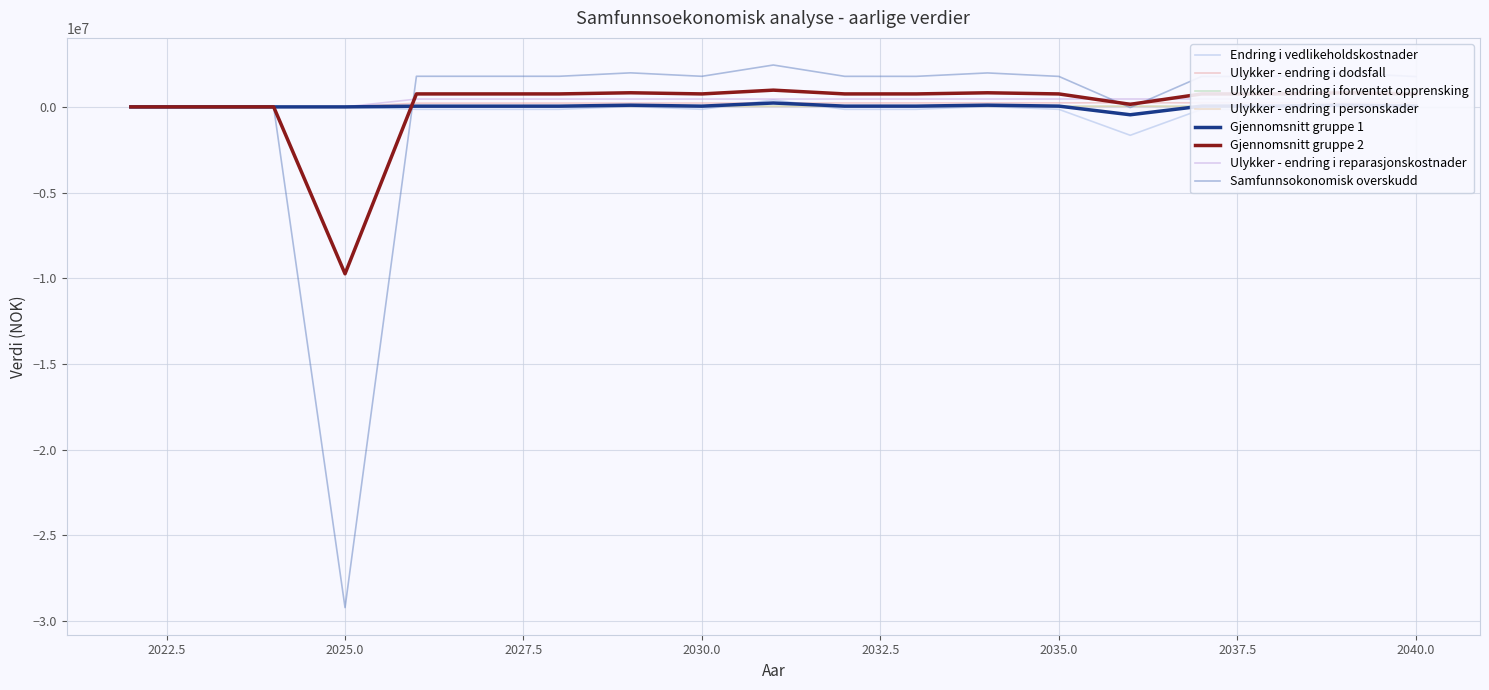

Where is Ulykker - endring i dodsfall nearest to the value 123383?

2026